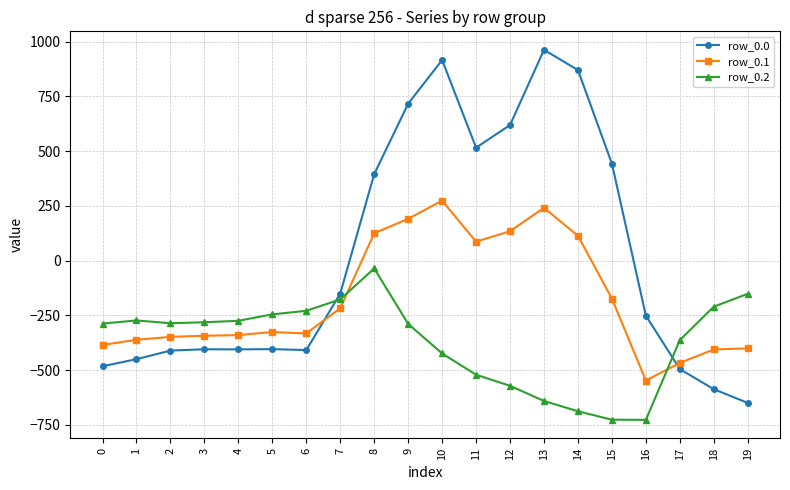

True or false: row_0.2 has more than 0 points higher than both neighbors.

True